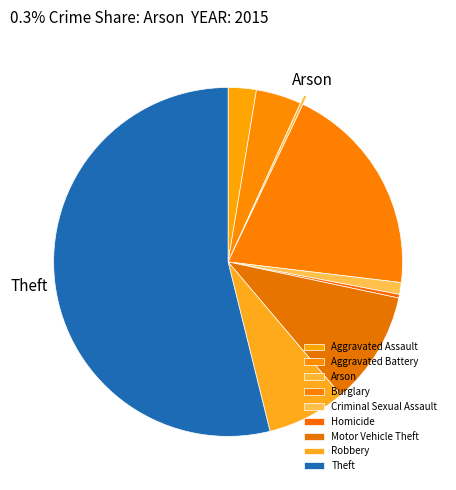

Combined, what portion of the pie is Homicide and Robbery?

7.6%